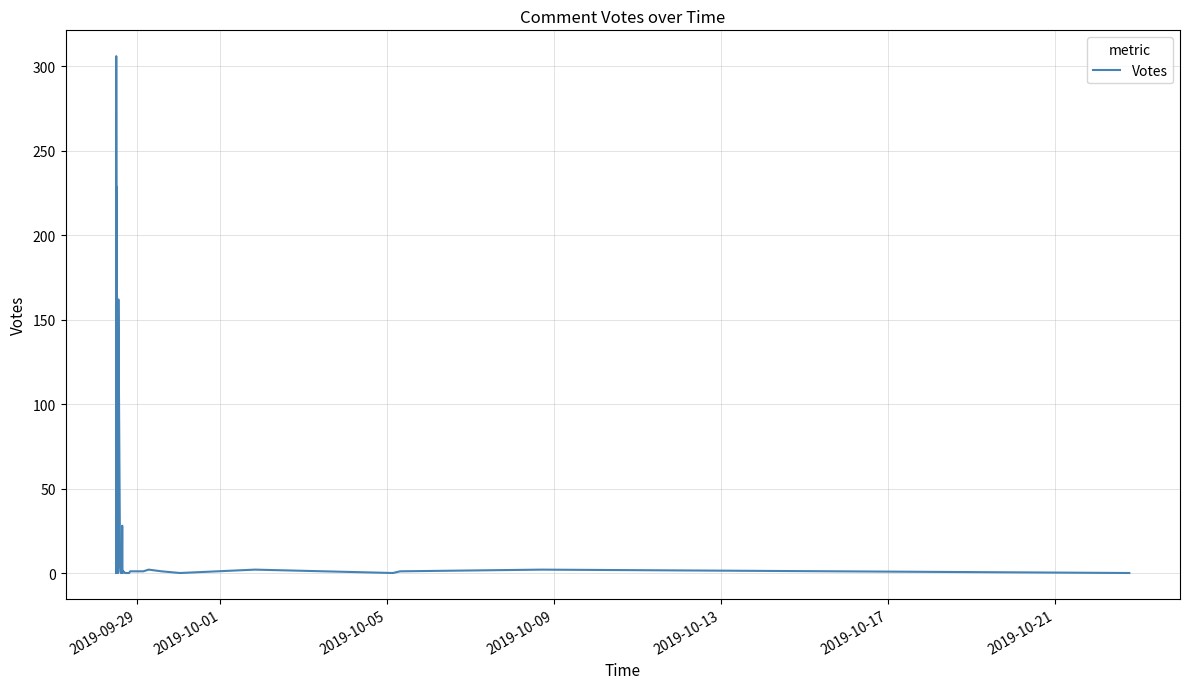

Does the chart have visible grid lines?

Yes